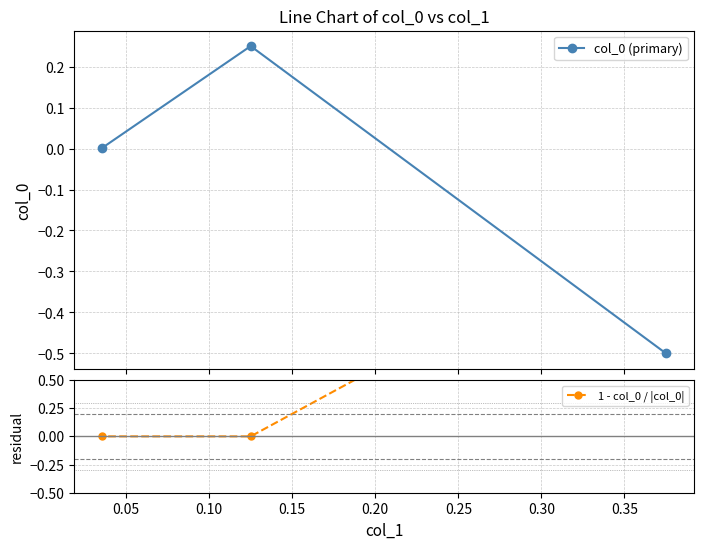

How many lines are shown in the chart?

2